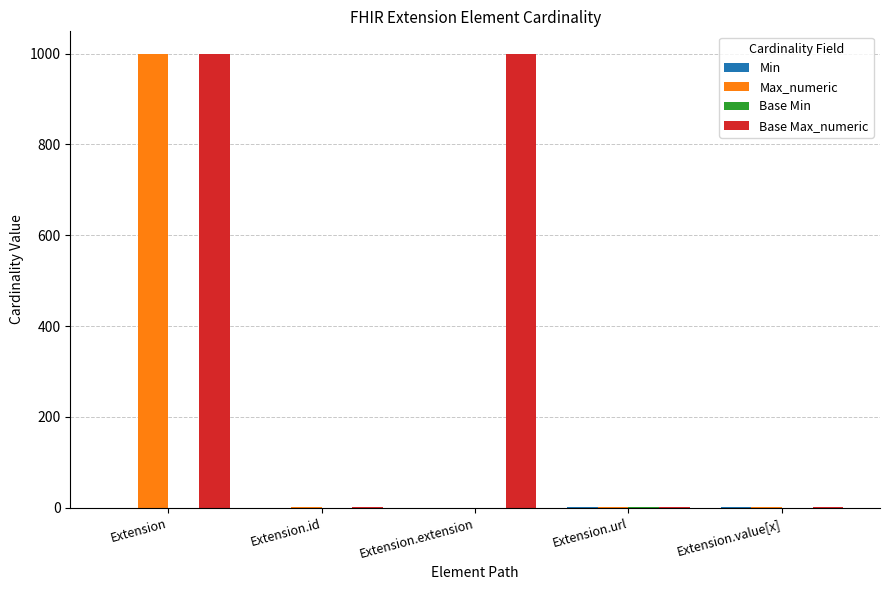

At which category is the sum across all series the highest?

Extension